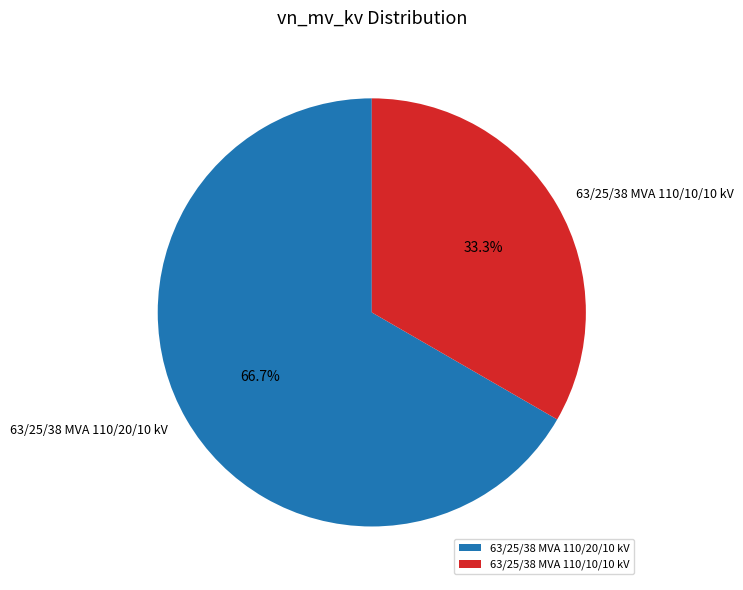

What is the ratio of the value at 63/25/38 MVA 110/20/10 kV to the value at 63/25/38 MVA 110/10/10 kV?

2.0